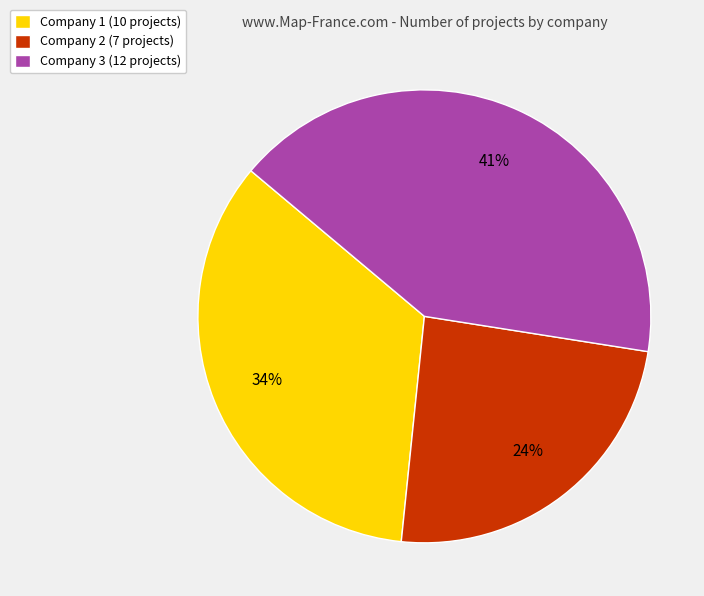

The Company 2 slice represents 24% of the pie. True or false?

True